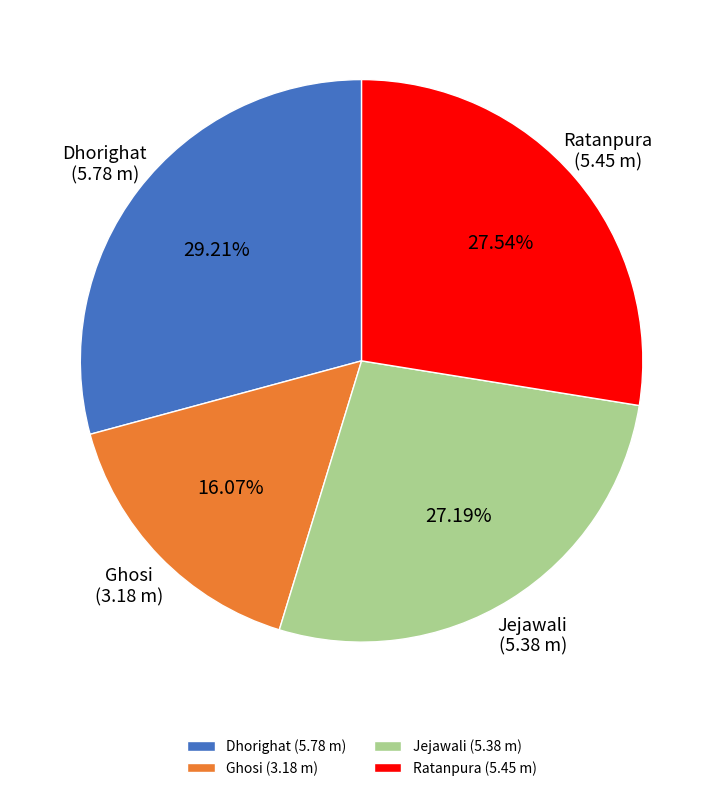

To the nearest percent, what is the difference between the Dhorighat and Ratanpura slice percentages?

2%